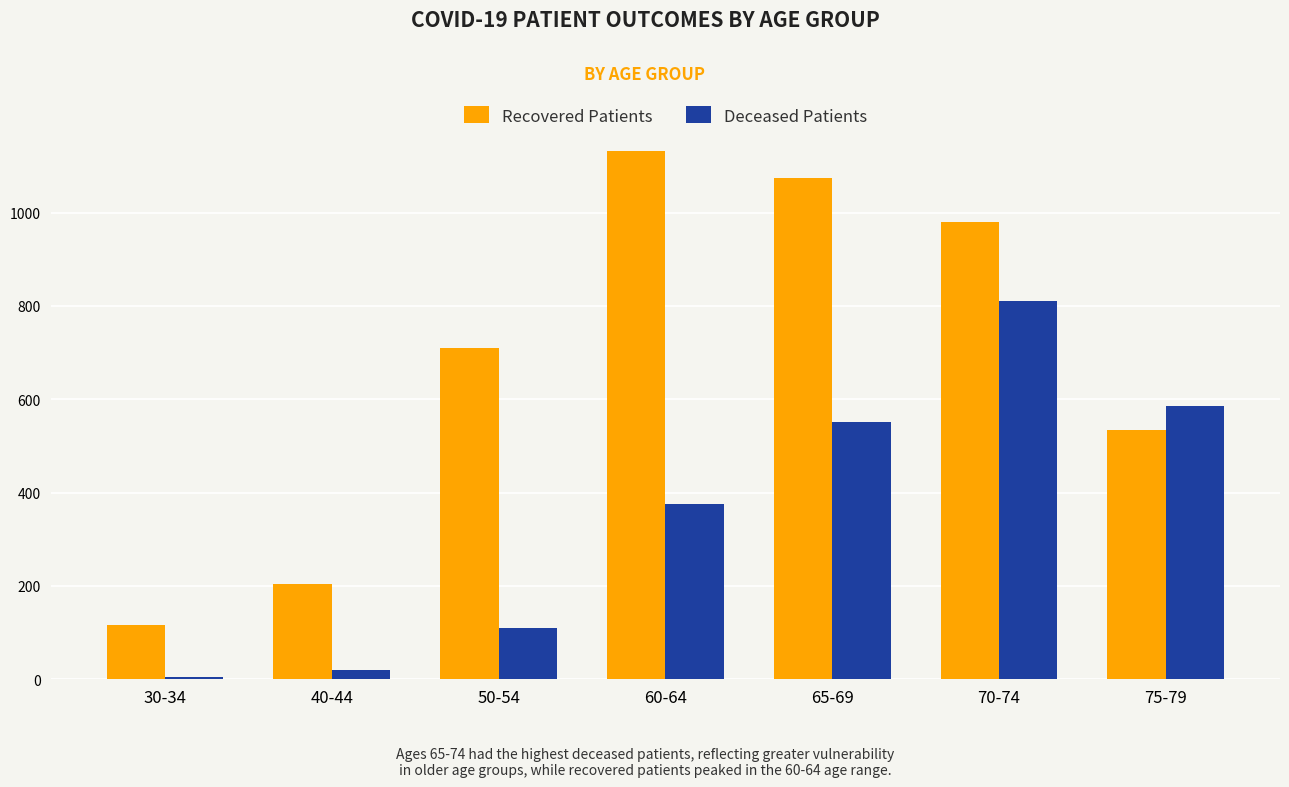

Reading left to right, transcribe all the data shown in this chart.

Recovered Patients: 30-34=116	40-44=205	50-54=710	60-64=1132	65-69=1074	70-74=979	75-79=534
Deceased Patients: 30-34=4	40-44=20	50-54=110	60-64=376	65-69=552	70-74=811	75-79=586